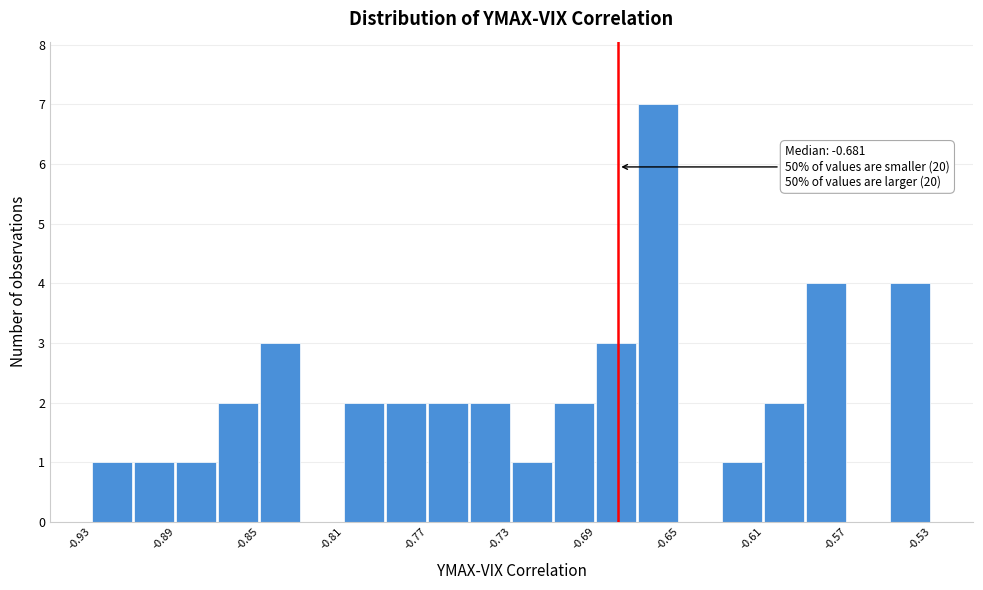

Over which range of the x-axis is the bar tallest?

-0.670 to -0.650